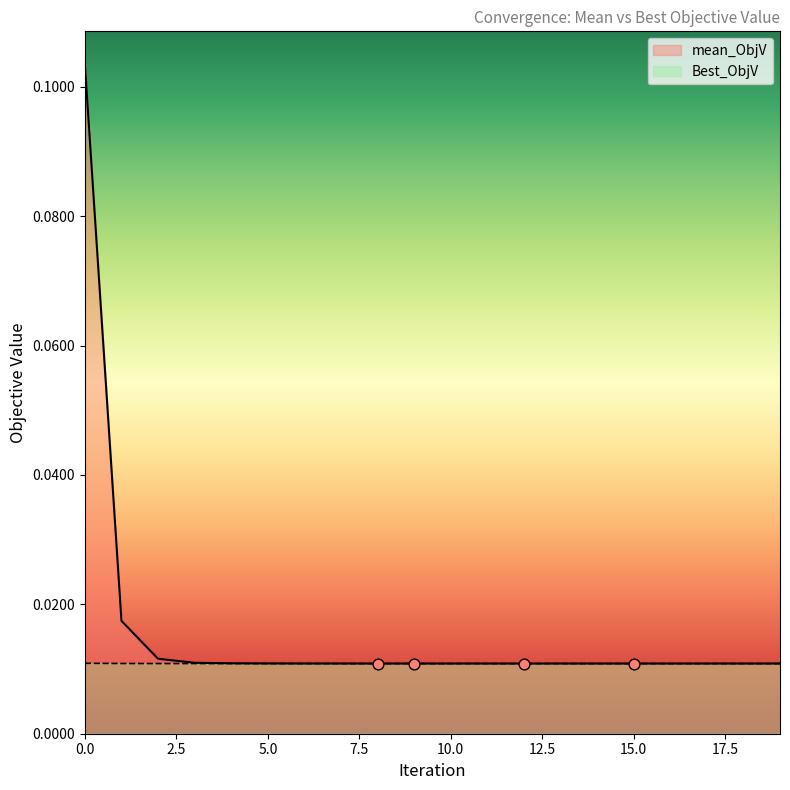

What are all the series names shown in the legend?

mean_ObjV, Best_ObjV